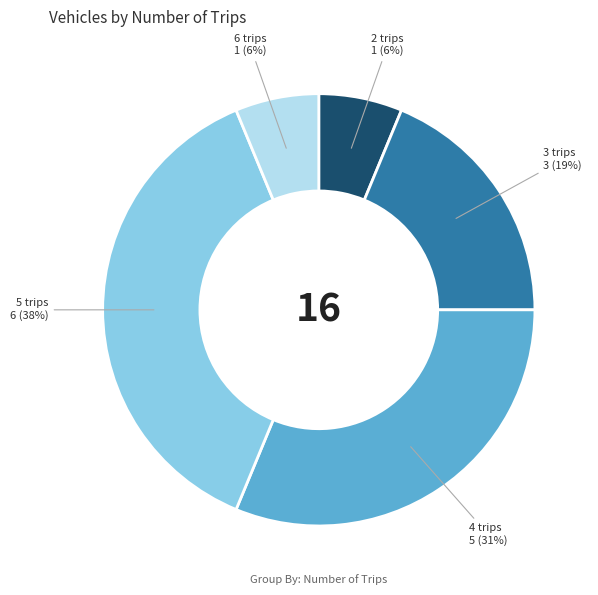

The 2 trips 1 (6%) slice represents 6% of the pie. True or false?

True